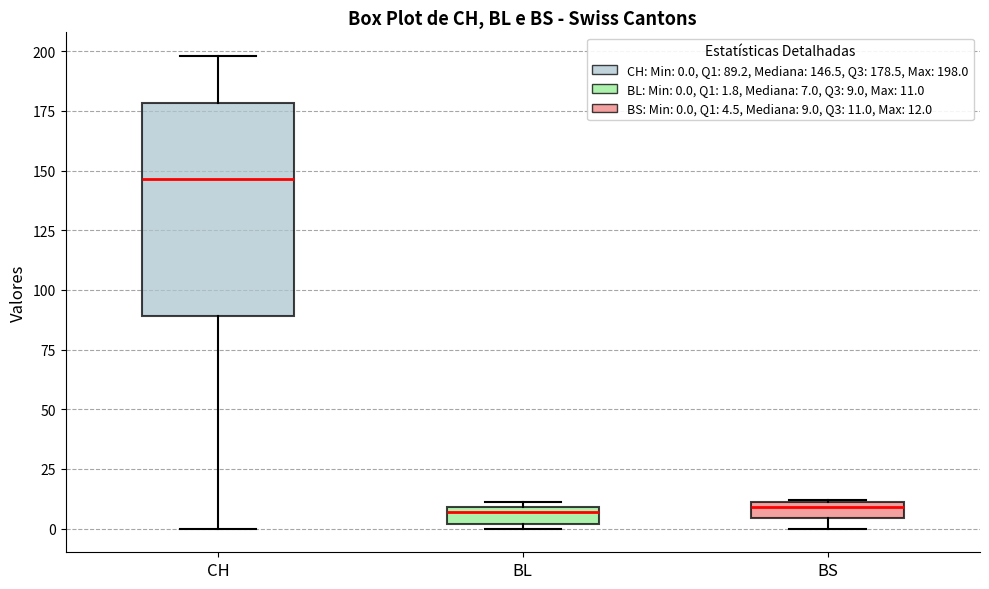

Comparing the boxes themselves (not the whiskers), which one is the tallest?

CH